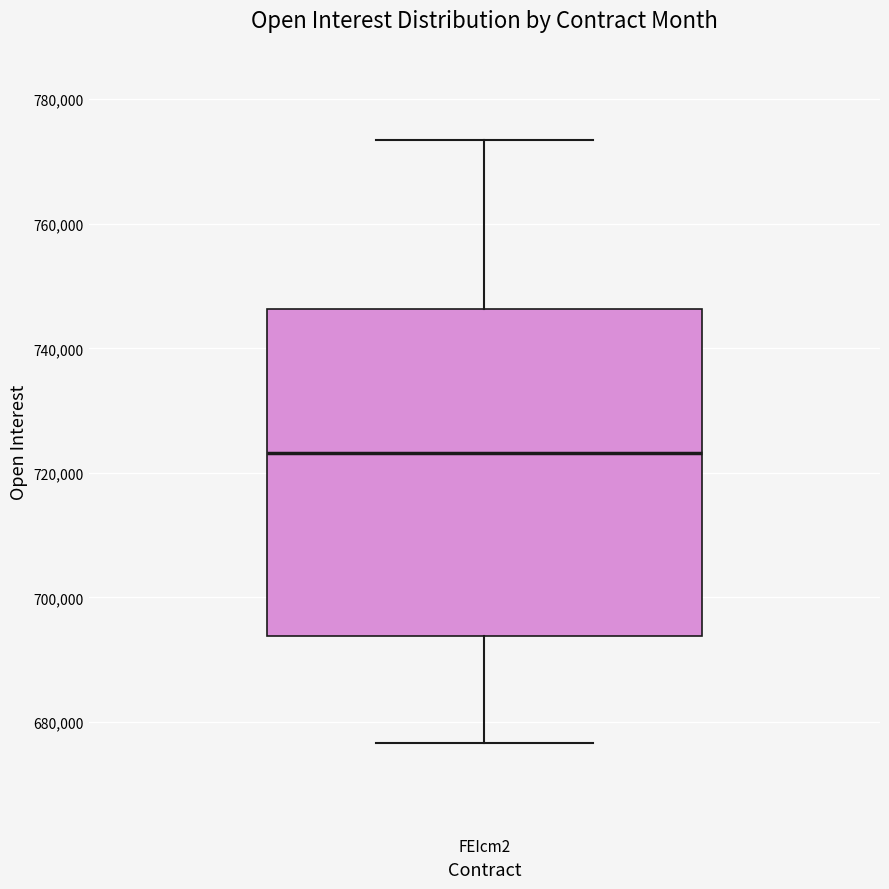

Where does the median line of the box for FEIcm2 sit on the y-axis? The values are not printed on the chart, so give them approximately, as read against the axis.

724000